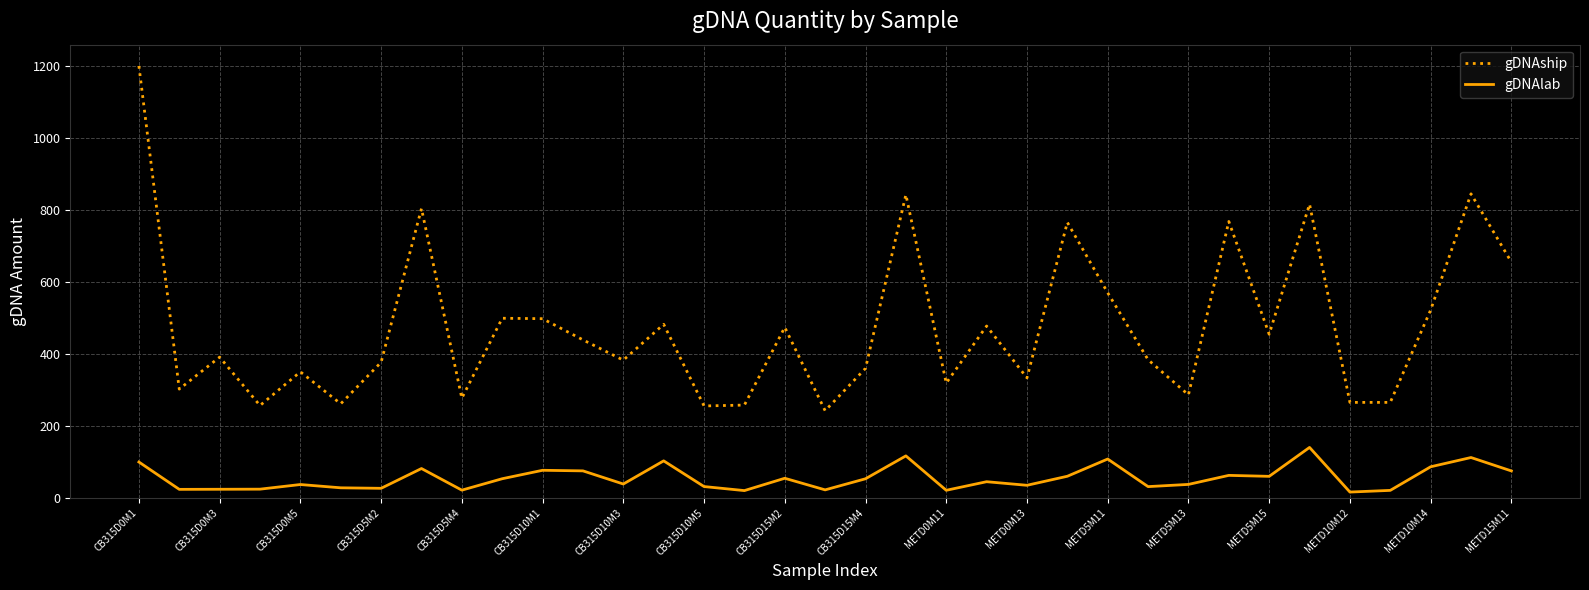

In gDNAship, how many points are higher than both neighbors (excluding endpoints)?

12